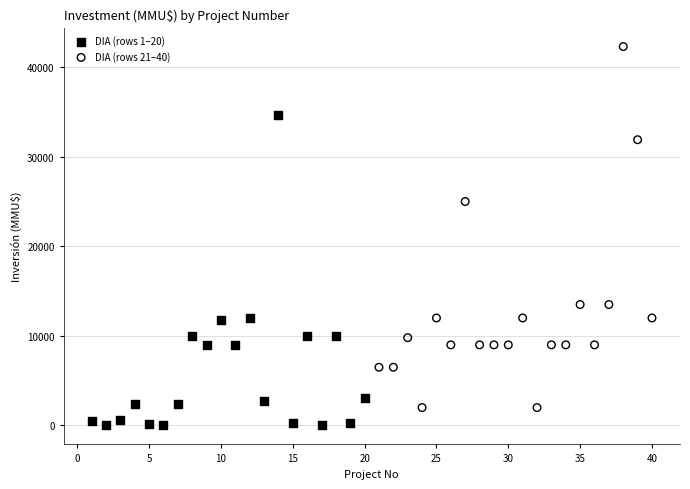

Which series has the largest Y range (max minus min)?

DIA (rows 21–40)